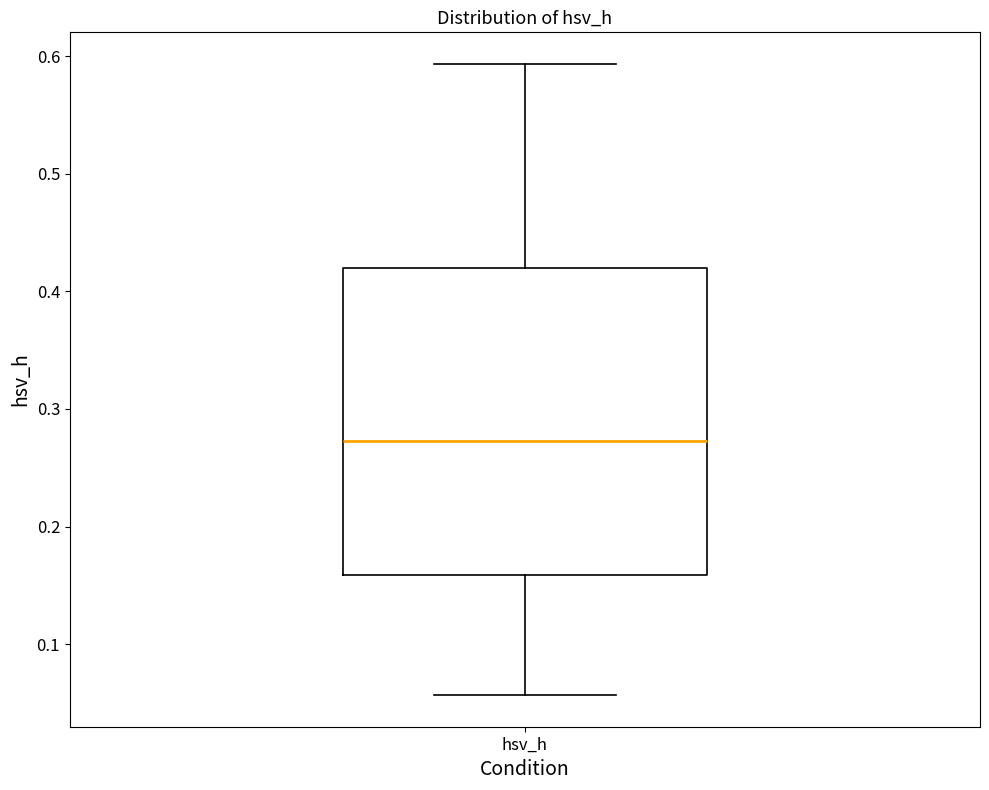

Transcribe this box plot: give where the median line is, the range the box spans, and where the two whiskers end, as read against the y-axis. The values are not printed on the chart, so give them approximately, as read against the axis.

median 0.27, box 0.16 to 0.42, whiskers 0.06 to 0.59